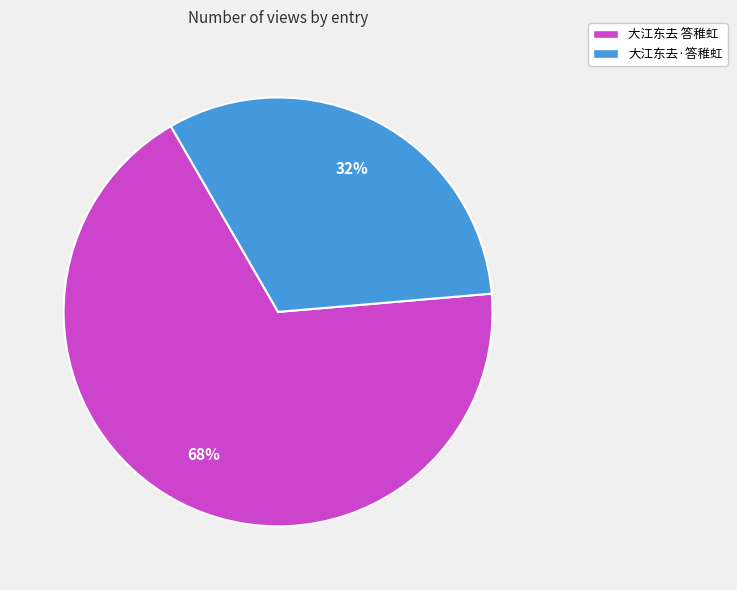

The 大江东去·答稚虹 slice represents 32% of the pie. True or false?

True